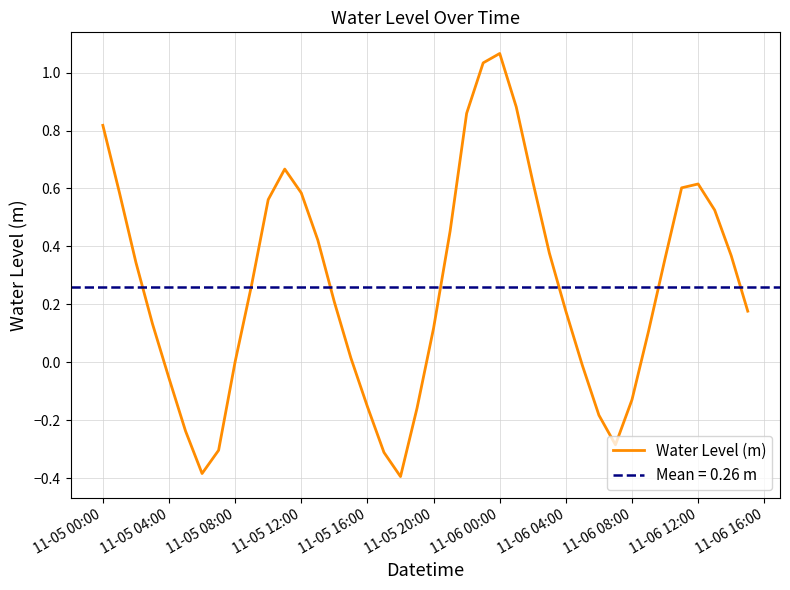

Reading left to right, list all the values displayed in this chart.

0.8	0.6	0.3	0.1	-0.1	-0.2	-0.4	-0.3	0.0	0.3	0.6	0.7	0.6	0.4	0.2	0.0	-0.2	-0.3	-0.4	-0.2	0.1	0.5	0.9	1.0	1.1	0.9	0.6	0.4	0.2	-0.0	-0.2	-0.3	-0.1	0.1	0.4	0.6	0.6	0.5	0.4	0.2